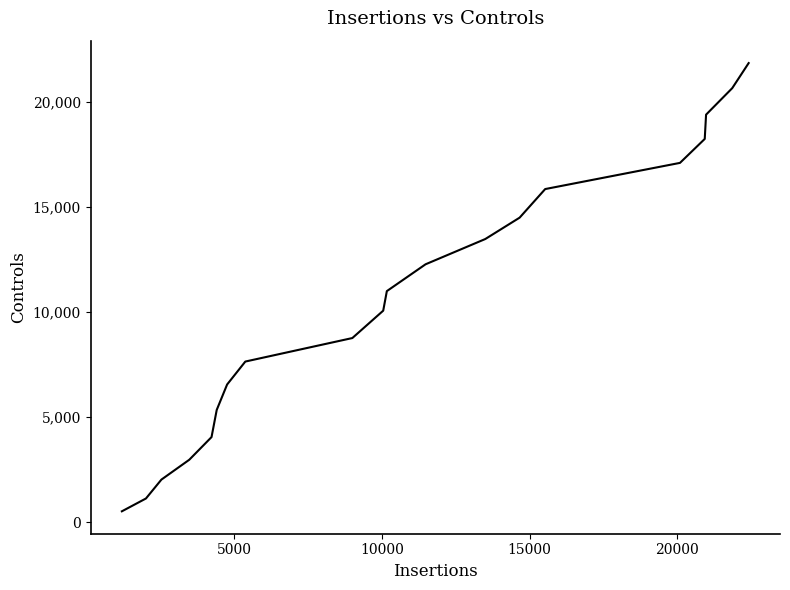

How many series are shown in this chart?

1